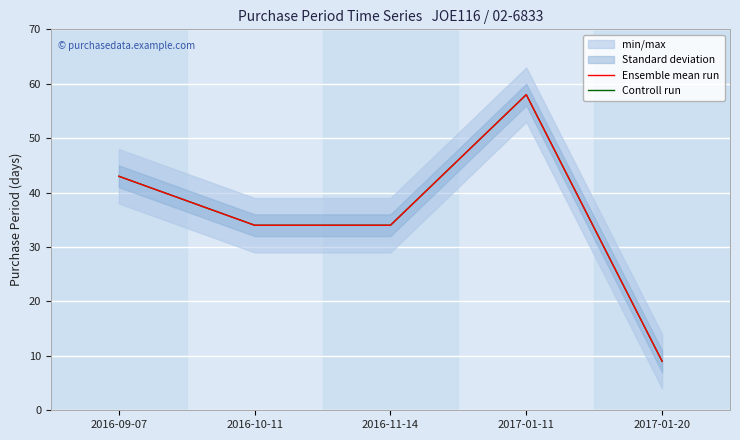

Reading right to left, transcribe all the data shown in this chart.

Ensemble mean run: 9	58	34	34	43
Controll run: 9	58	34	34	43